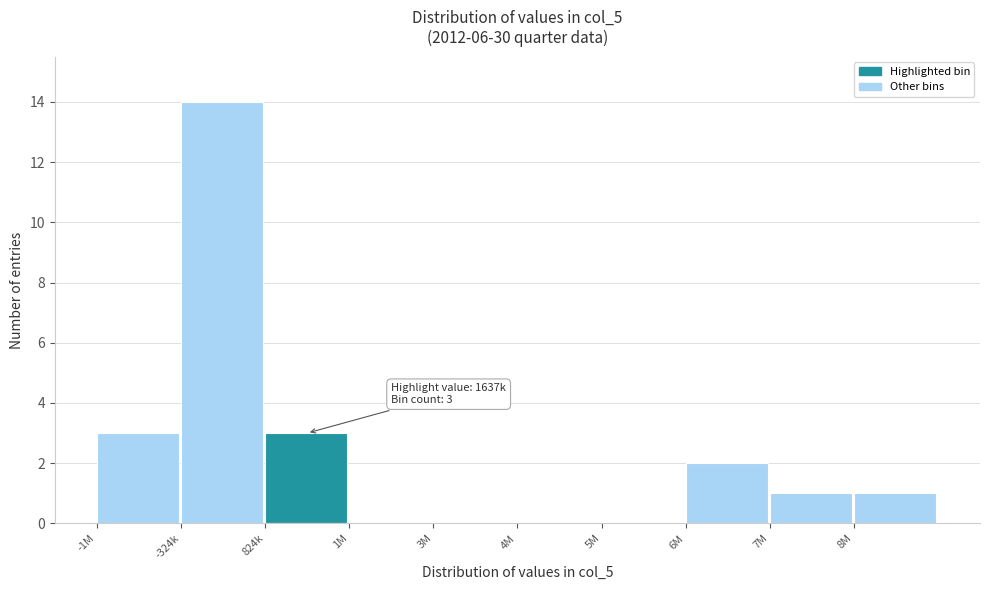

Reading right to left, what are all the values shown in this chart?

8M=1	7M=1	6M=2	5M=0	4M=0	3M=0	1M=0	824k=3	-324k=14	-1M=3